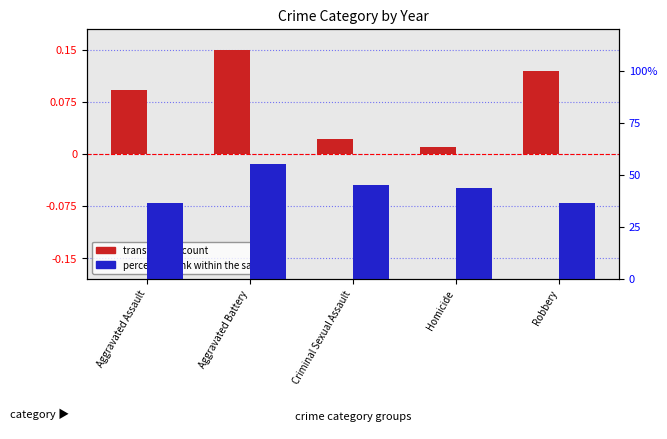

Reading left to right, list all the values displayed in this chart.

transformed count: Aggravated Assault=0.1	Aggravated Battery=0.1	Criminal Sexual Assault=0.0	Homicide=0.0	Robbery=0.1
percentile rank within the sample: Aggravated Assault=36.4	Aggravated Battery=55.1	Criminal Sexual Assault=45.2	Homicide=43.7	Robbery=36.7